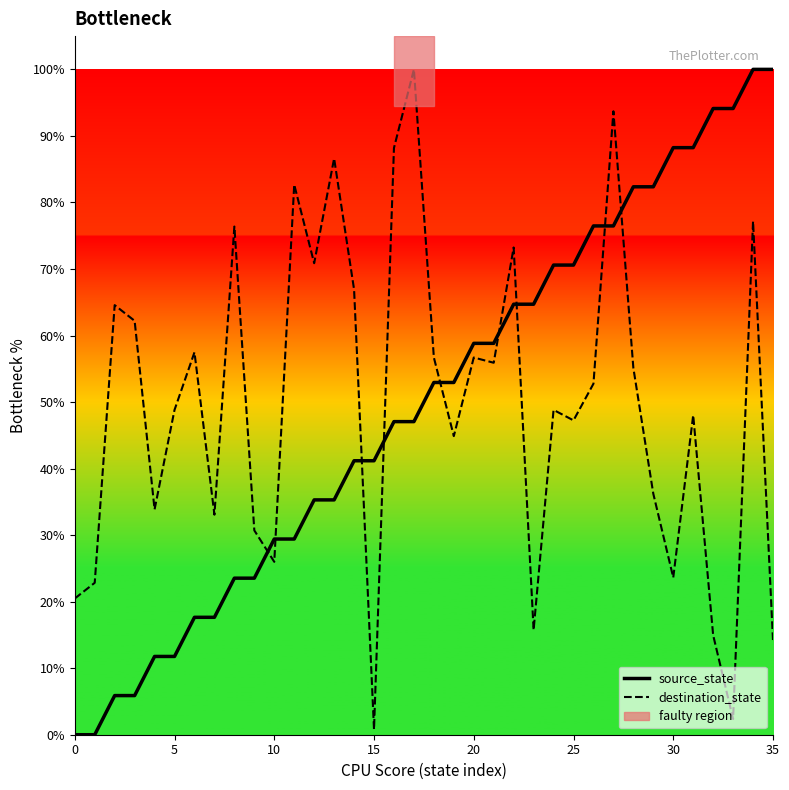

How many lines are shown in the chart?

2